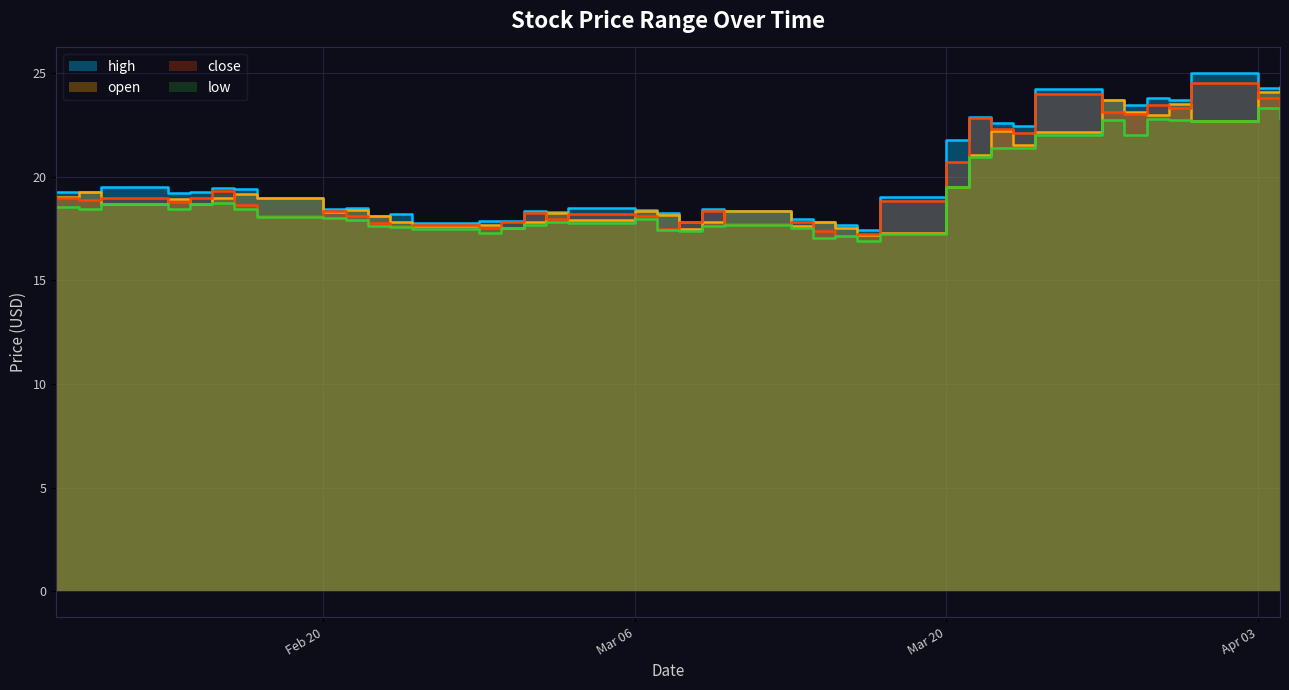

What is the smallest value displayed?

16.9